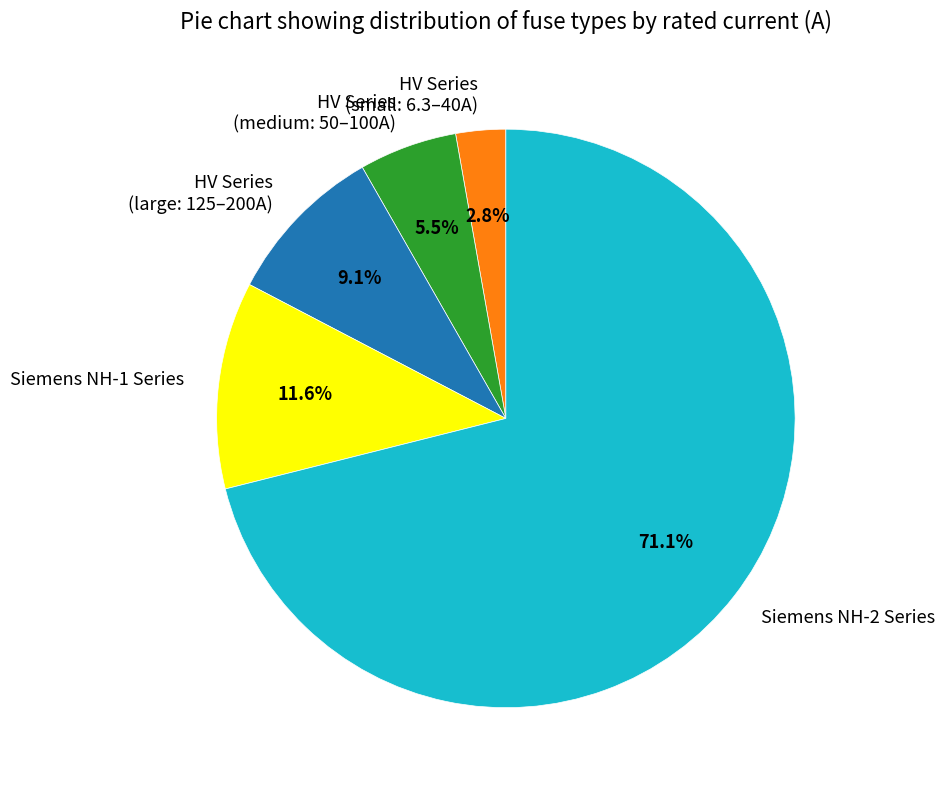

What portion of the pie excludes HV Series (small: 6.3–40A)?

97.2%